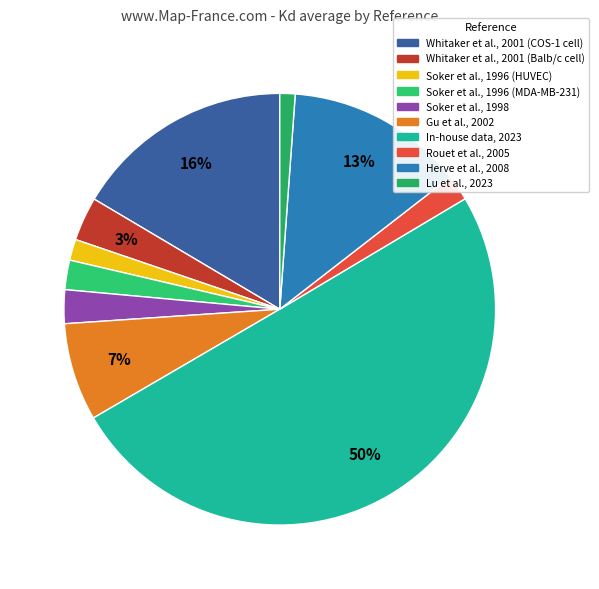

Combined, do Gu et al., 2002 and Herve et al., 2008 account for over 50%?

No